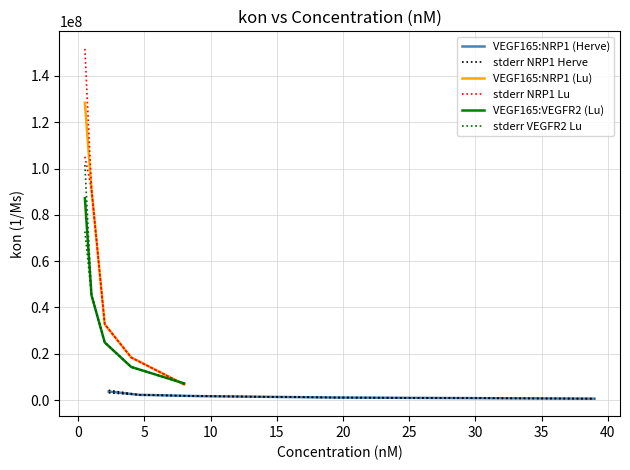

True or false: stderr NRP1 Lu and VEGF165:NRP1 (Herve) cross at least once.

False